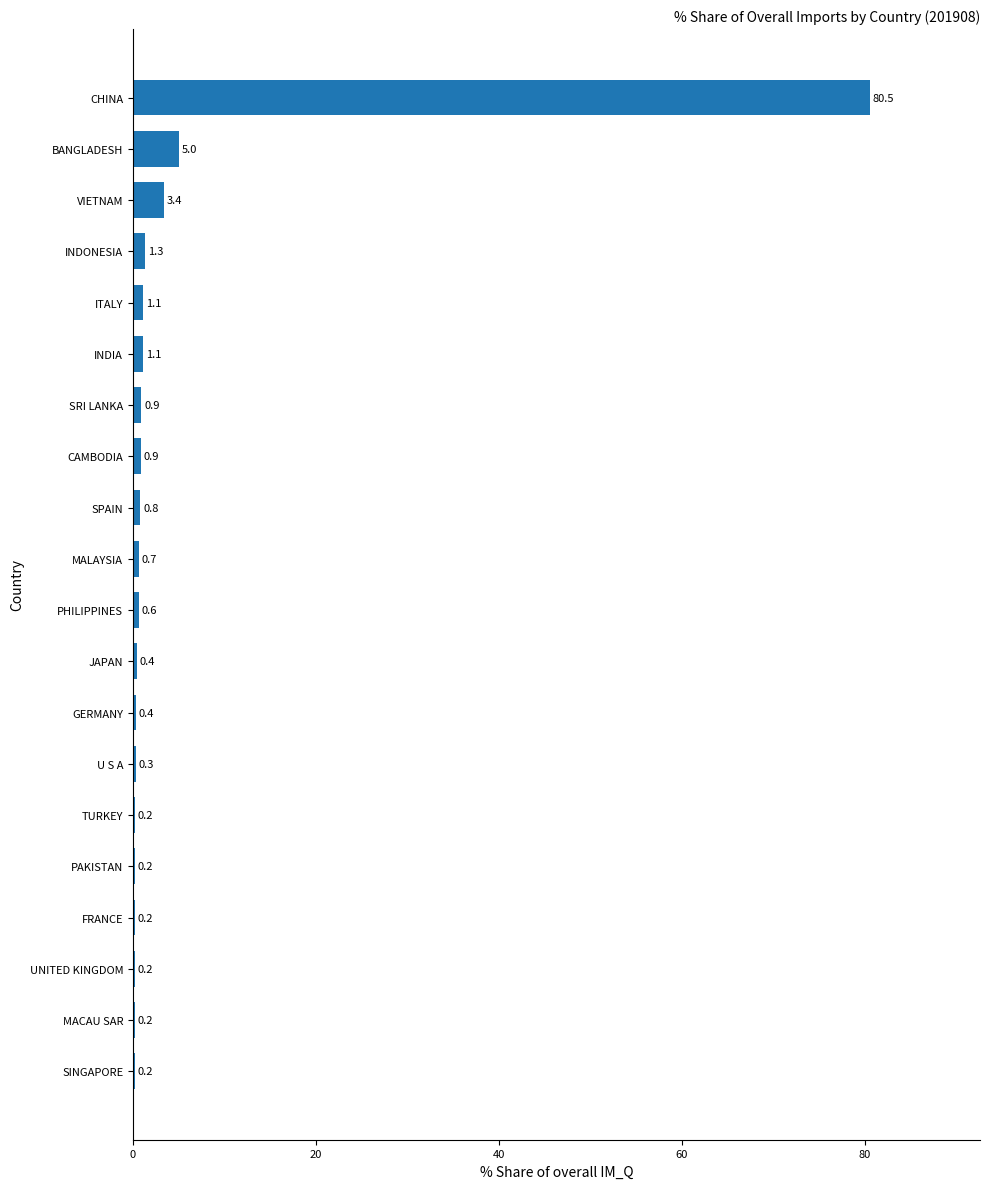

What is the change in value from U S A to JAPAN?

+0.1